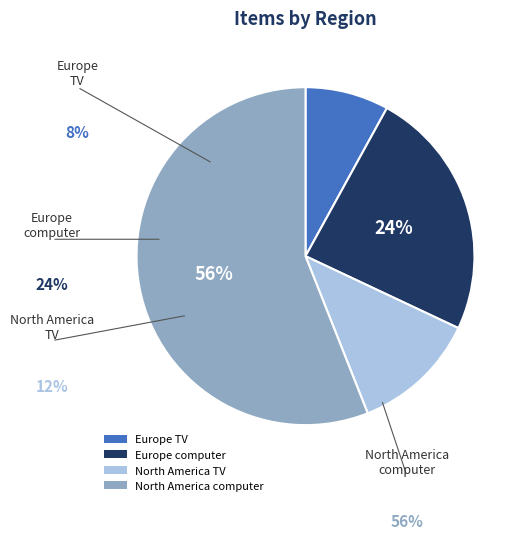

Between North America TV and Europe computer, which is larger?

Europe computer